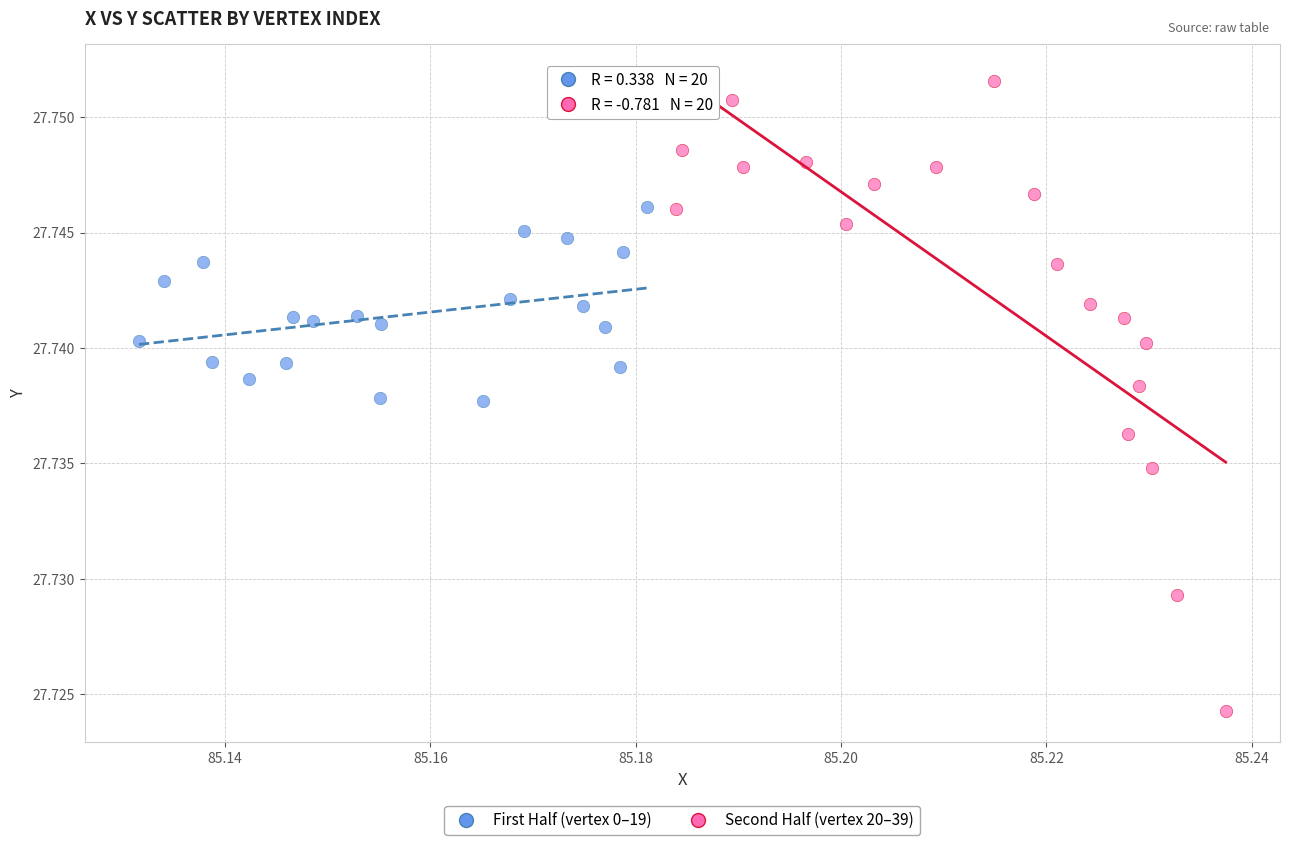

Which series reaches the minimum Y coordinate?

Second Half (vertex 20–39)